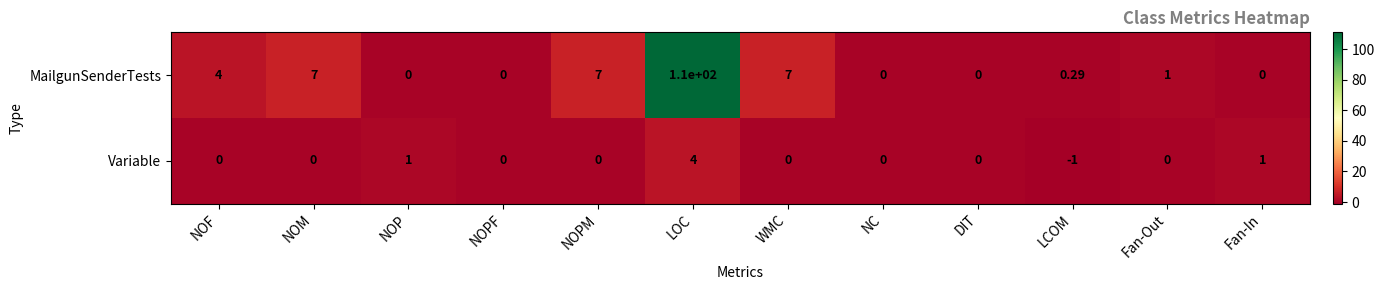

At which label does MailgunSenderTests first exceed 1?

NOF